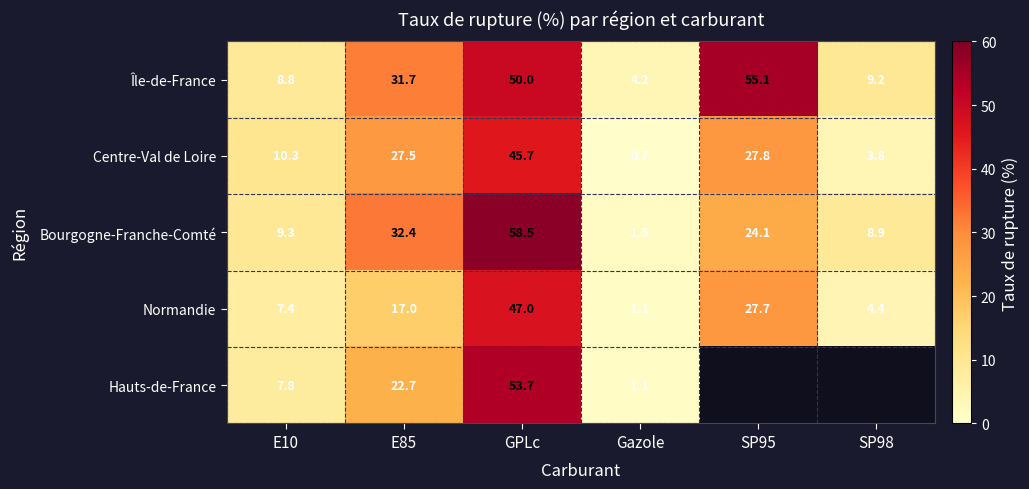

At E10, list the series in order from smallest to largest.

Normandie, Hauts-de-France, Île-de-France, Bourgogne-Franche-Comté, Centre-Val de Loire